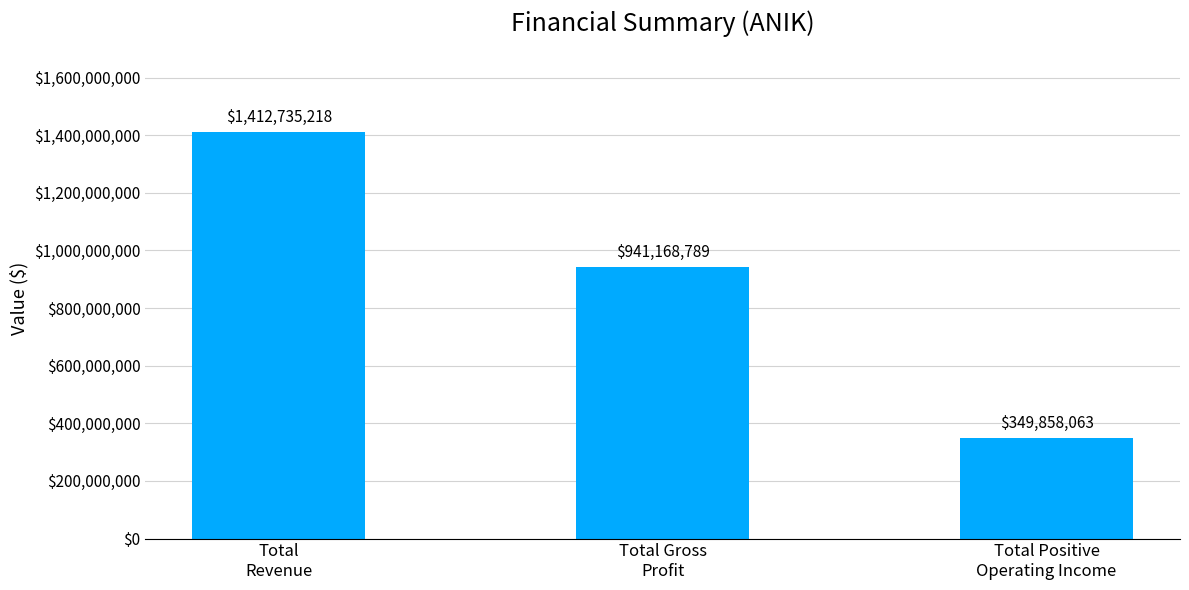

What is the difference between the values at Total
Revenue and Total Positive
Operating Income?

1062877155